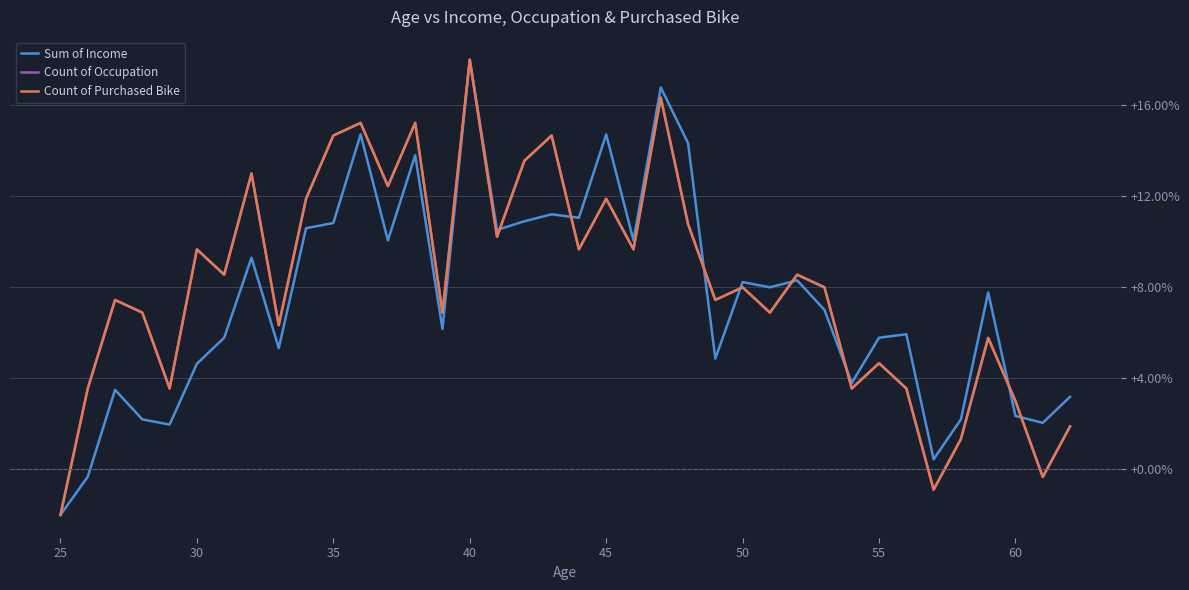

Does the chart have visible grid lines?

Yes